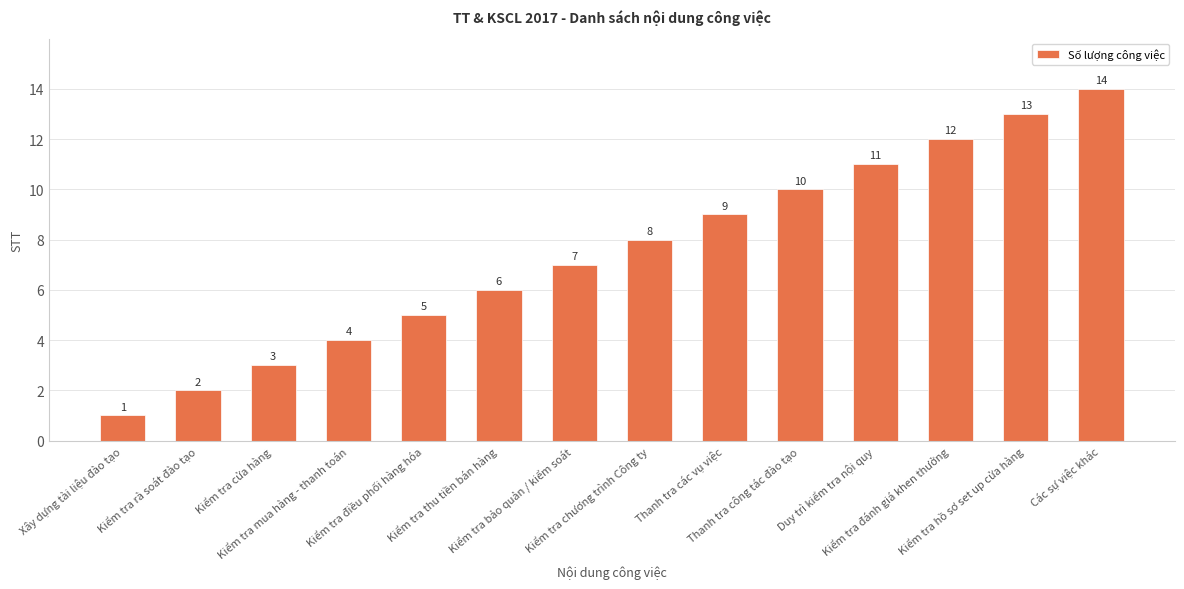

What is the greatest value displayed?

14